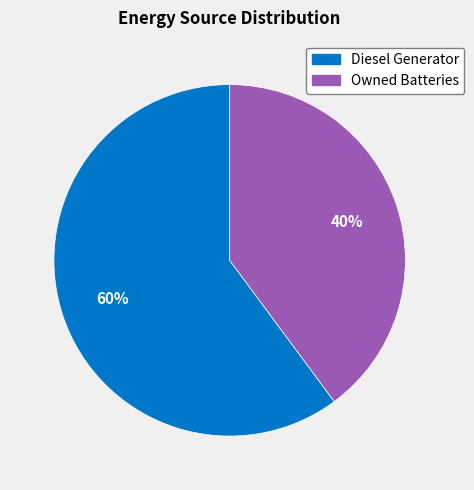

To the nearest percent, what is the average slice percentage?

50%